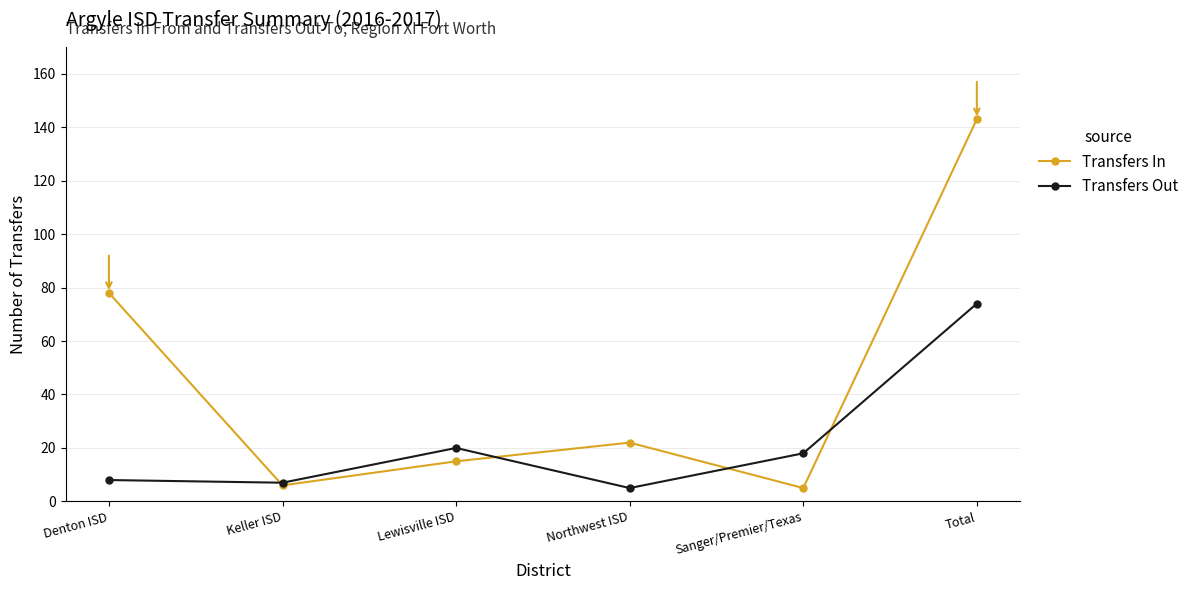

How many values in the Transfers Out series are below 18?

3